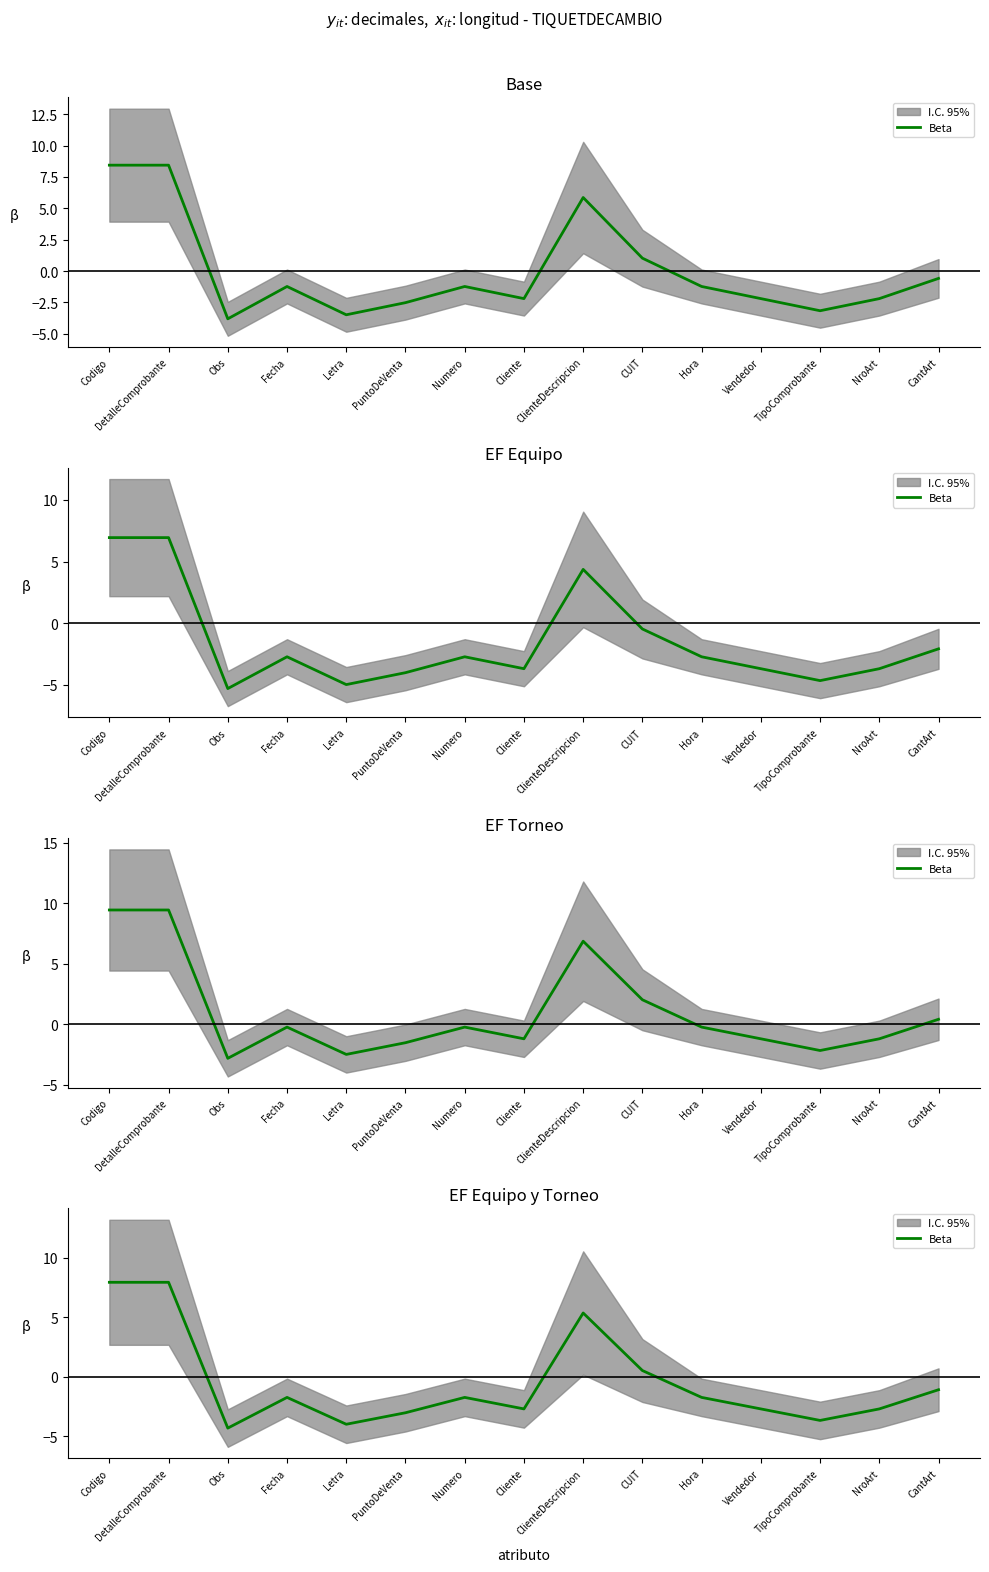

Which category has the highest value across all series?

Codigo